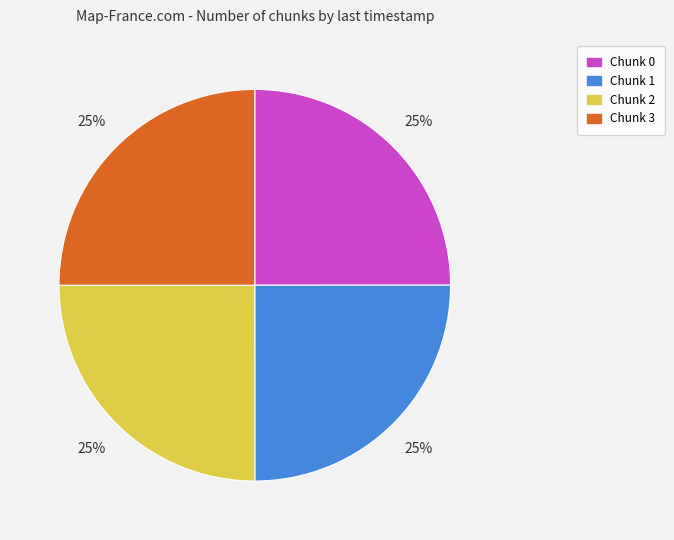

To the nearest percent, what percentage of the pie is Chunk 2?

25%